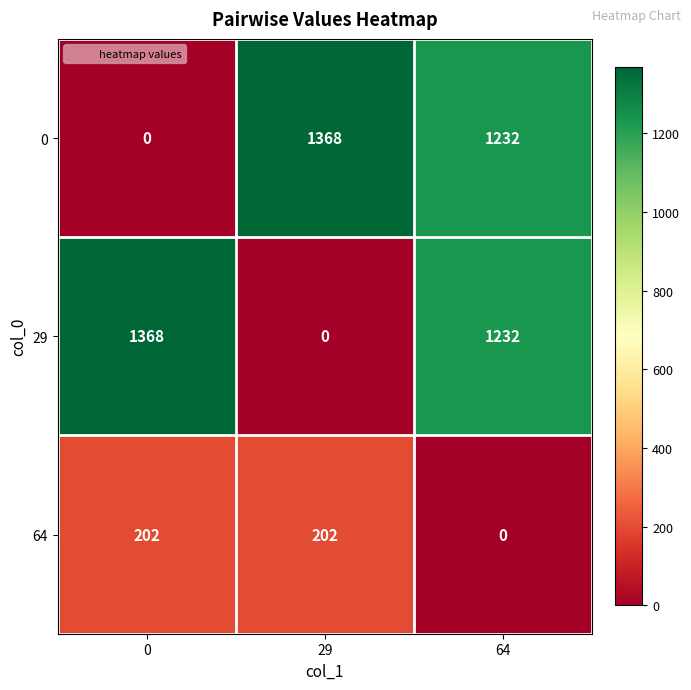

What is the difference between the 64 values at 64 and 0?

202